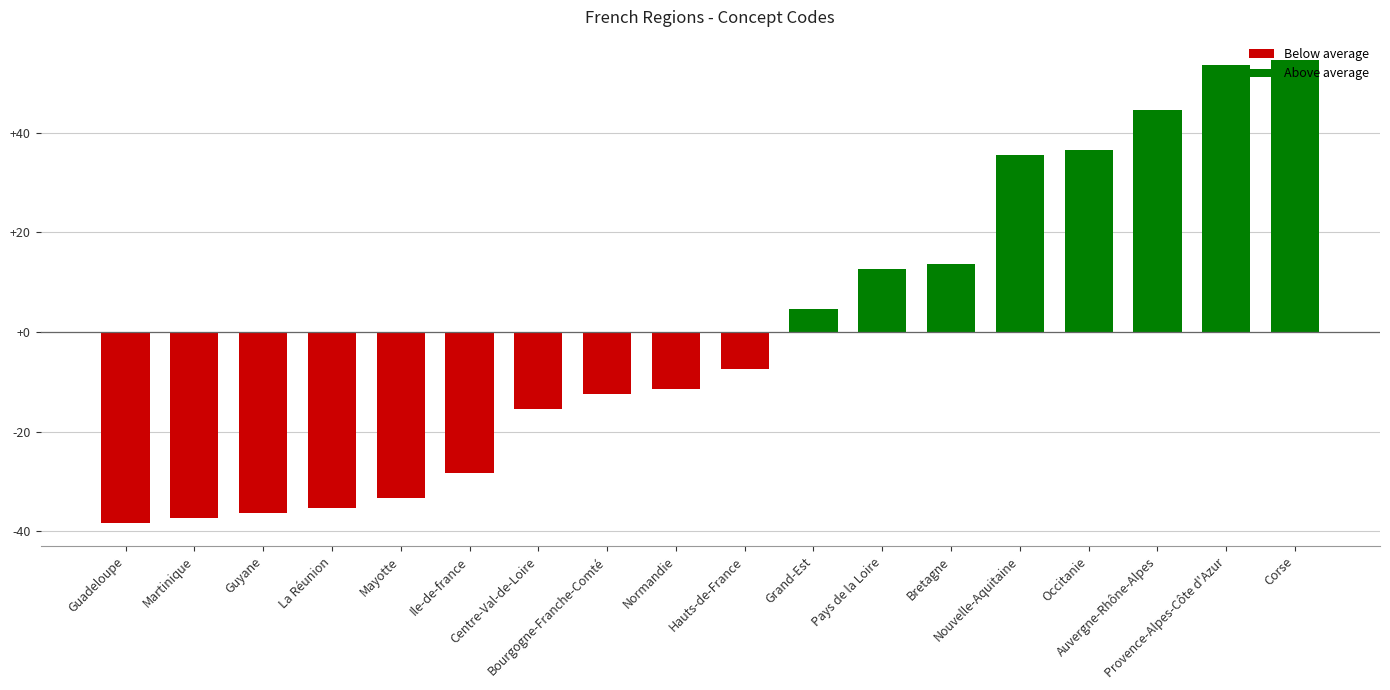

What is the label of the 5th bar from the right?

Nouvelle-Aquitaine